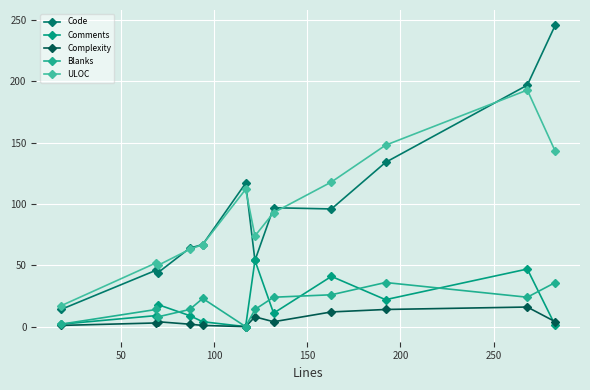

In Complexity, how many points are lower than both neighbors (excluding endpoints)?

2